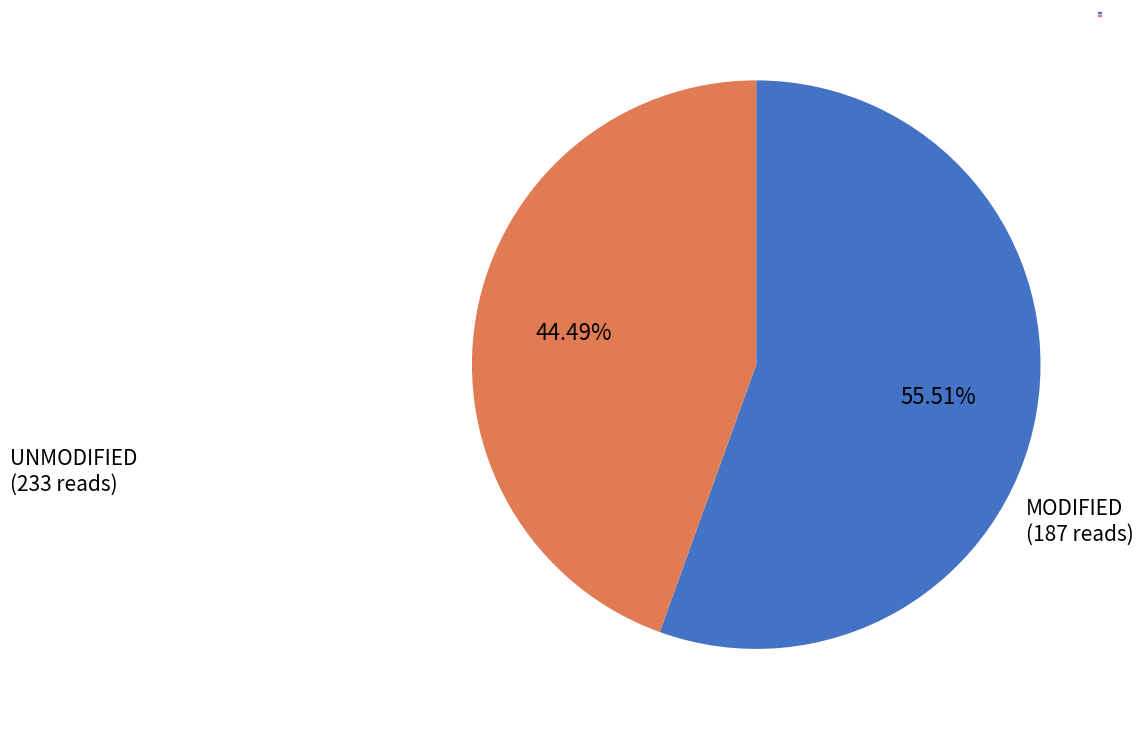

Does any single category account for the majority?

Yes